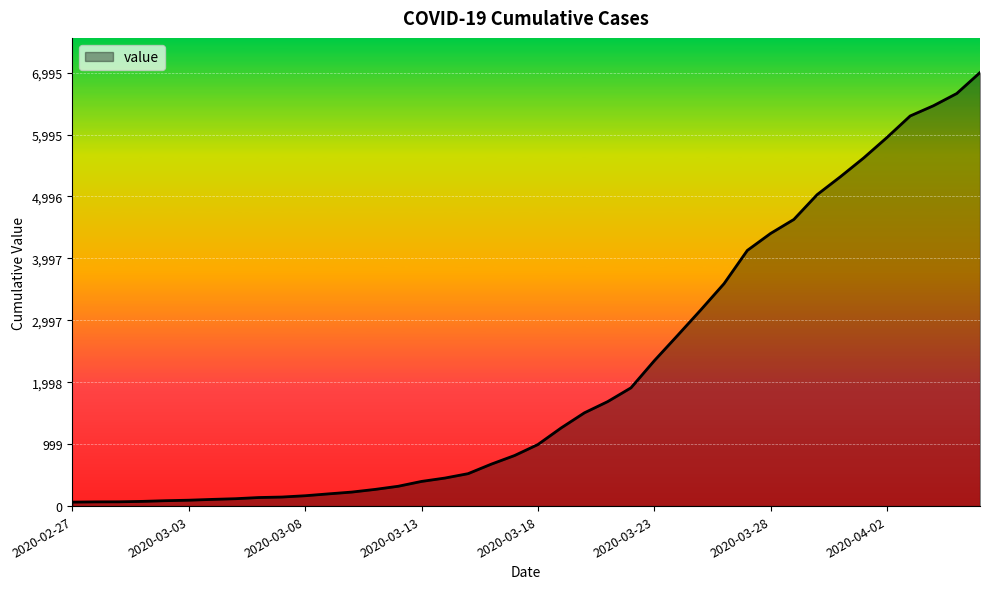

What is the minimum value shown in the chart?

64